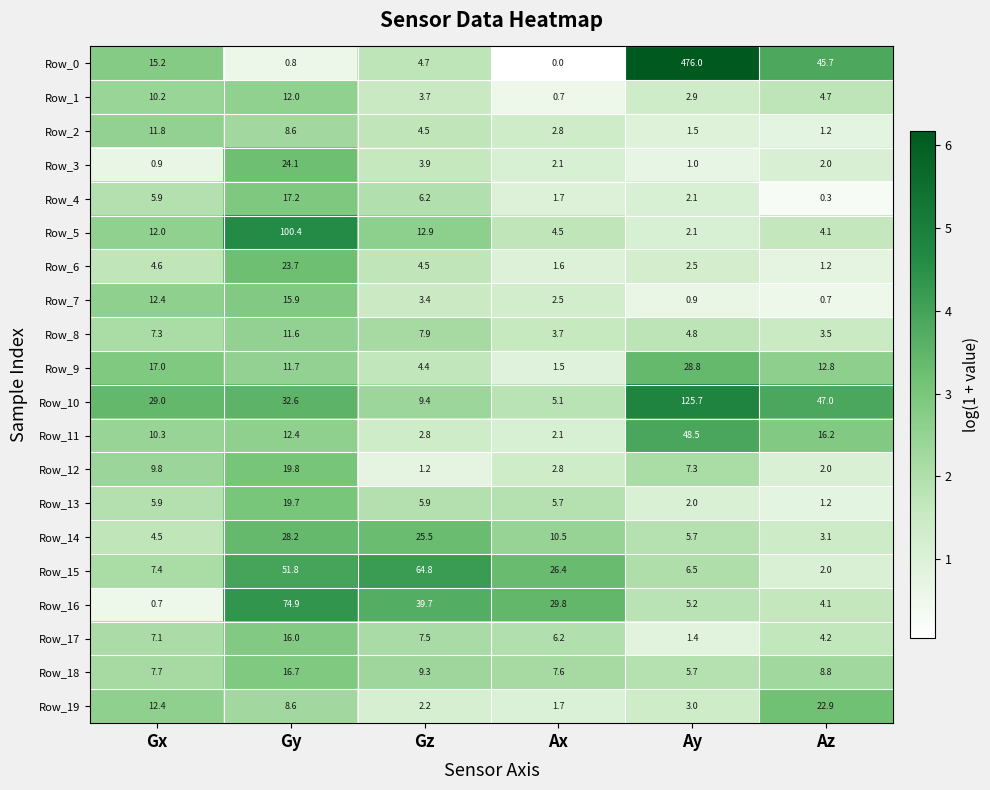

True or false: Row_10 has a value of 32.6 at Gy.

True